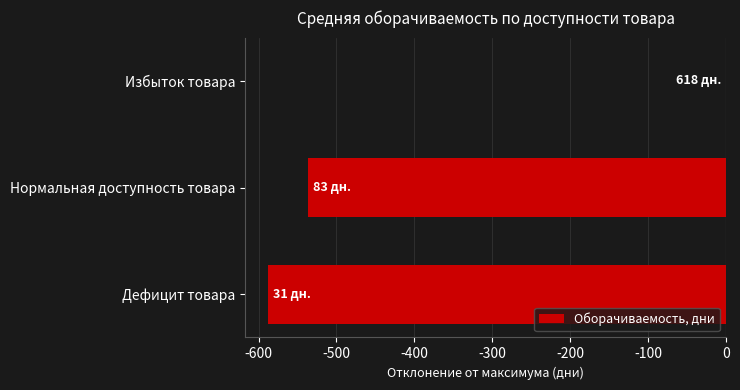

Where is the data nearest to the value -293?

Нормальная доступность товара